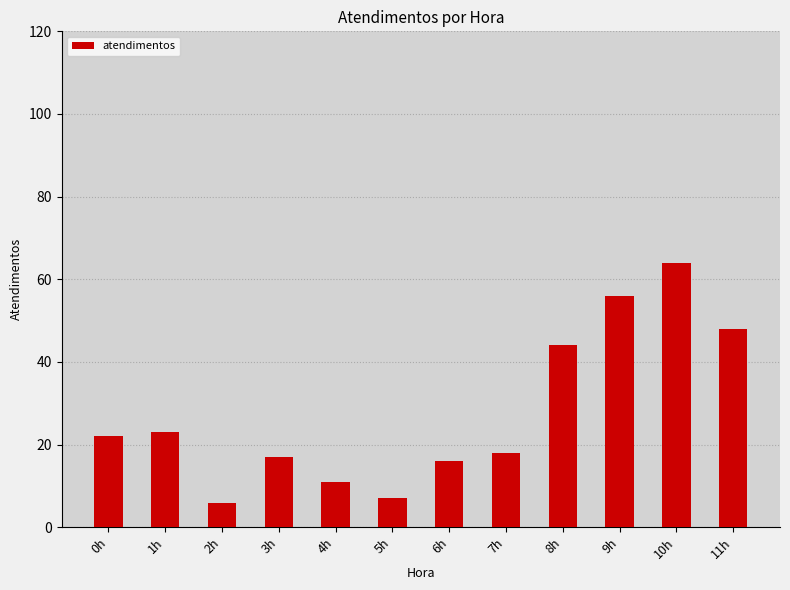

What position from the right is 7h?

5